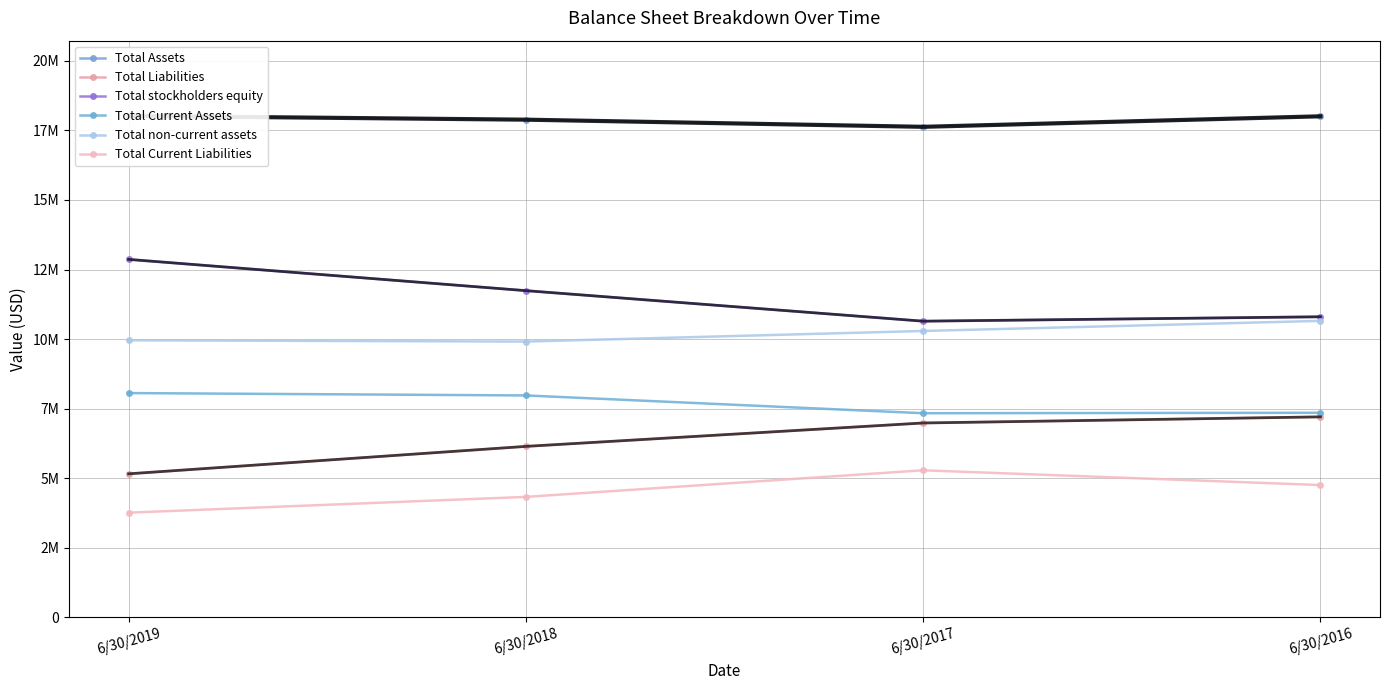

What is the total value across all series at 6/30/2018?

57986000